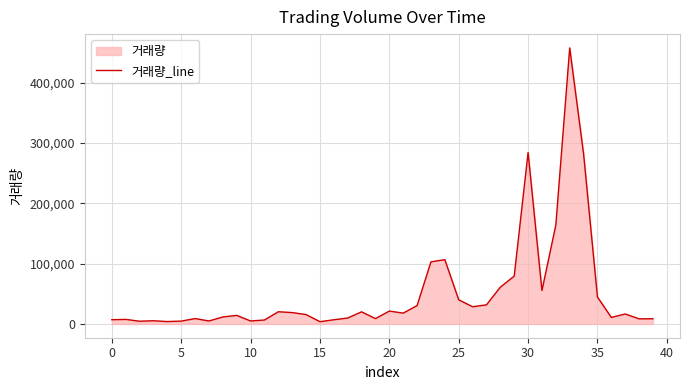

What is the difference between the maximum and minimum values?

453993